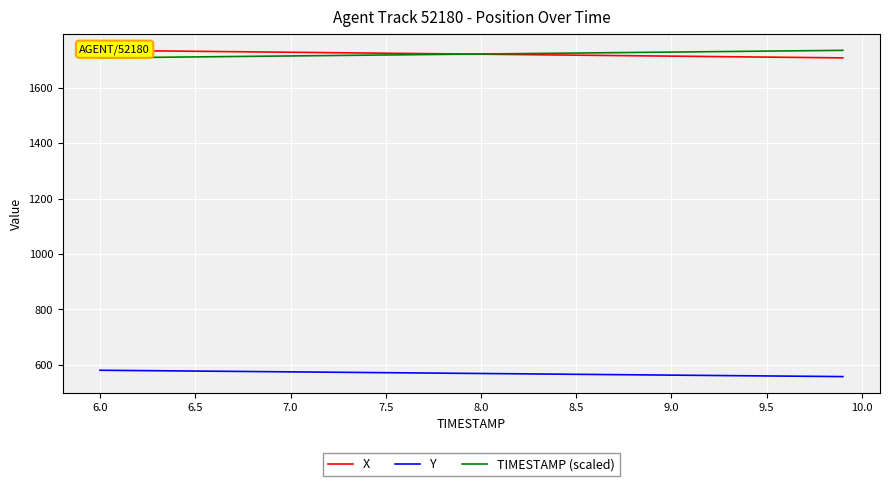

Reading left to right, list all the values displayed in this chart.

X: 1736.3	1735.7	1735.0	1734.3	1733.6	1732.9	1732.2	1731.5	1730.8	1730.1	1729.4	1728.7	1728.0	1727.3	1726.6	1725.9	1725.2	1724.5	1723.8	1723.1	1722.4	1721.7	1721.0	1720.3	1719.6	1718.9	1718.2	1717.5	1716.8	1716.1	1715.4	1714.7	1714.0	1713.3	1712.6	1711.9	1711.2	1710.5	1709.8	1709.1
Y: 580.2	579.6	579.0	578.5	577.9	577.3	576.7	576.1	575.6	575.0	574.4	573.8	573.2	572.6	572.0	571.5	570.9	570.3	569.7	569.1	568.5	567.9	567.3	566.7	566.1	565.6	565.0	564.4	563.8	563.2	562.6	562.0	561.4	560.8	560.2	559.6	559.1	558.5	557.9	557.3
TIMESTAMP (scaled): 1709.1	1709.8	1710.5	1711.2	1711.9	1712.6	1713.3	1714.0	1714.7	1715.4	1716.1	1716.8	1717.5	1718.2	1718.9	1719.6	1720.3	1721.0	1721.7	1722.4	1723.1	1723.8	1724.5	1725.2	1725.9	1726.6	1727.3	1728.0	1728.7	1729.4	1730.1	1730.8	1731.4	1732.1	1732.8	1733.5	1734.2	1734.9	1735.6	1736.3